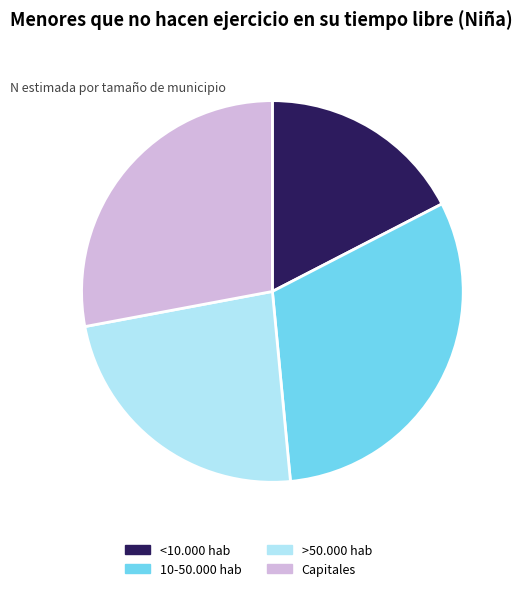

Which has a higher value, 10-50.000 hab or <10.000 hab?

10-50.000 hab